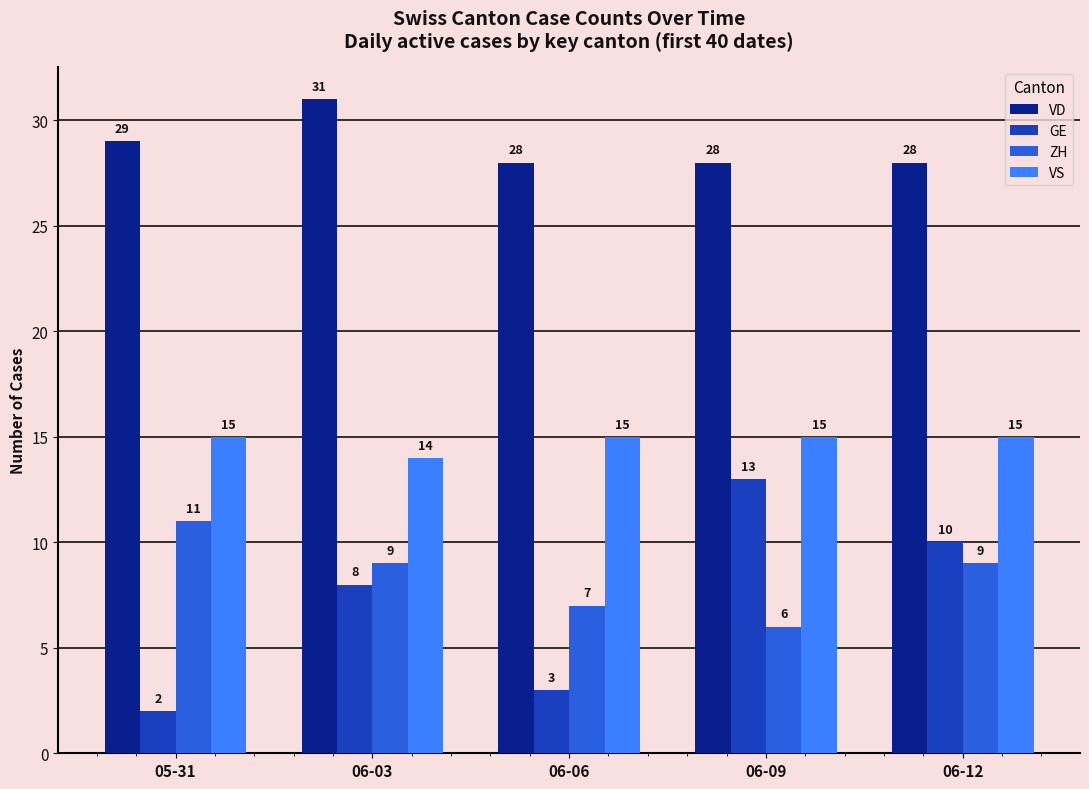

Reading left to right, what are all the values shown in this chart?

VD: 29	31	28	28	28
GE: 2	8	3	13	10
ZH: 11	9	7	6	9
VS: 15	14	15	15	15